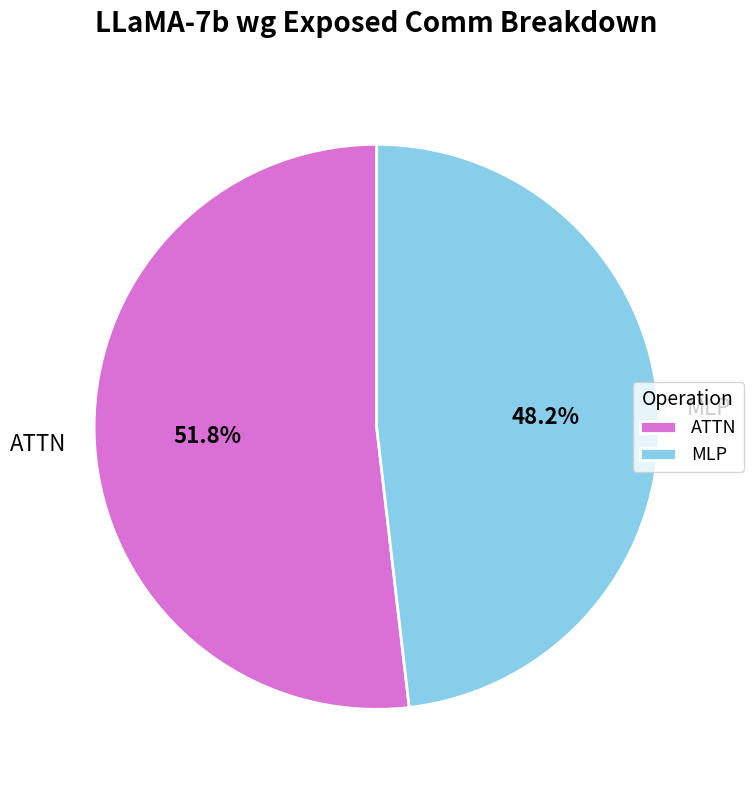

Rank the categories by value from highest to lowest.

ATTN, MLP